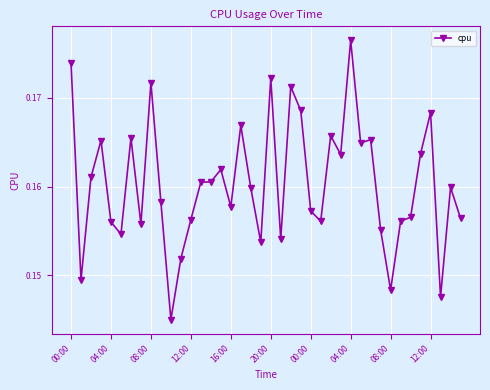

How many values are between 0 and 1?

40